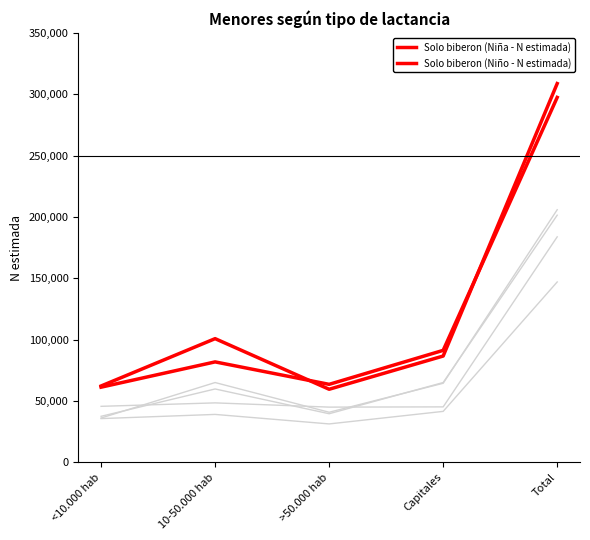

How many categories are shown in the chart?

5